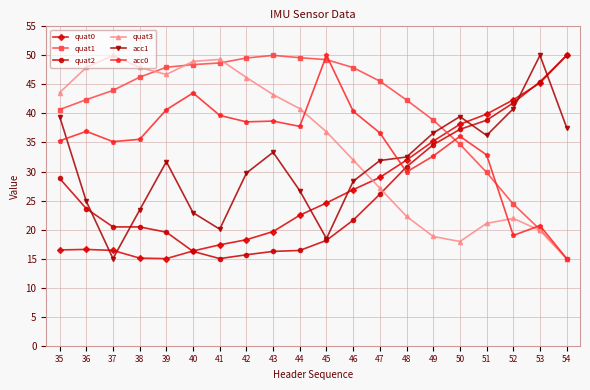

What is the difference between the quat0 values at 42 and 54?

31.7